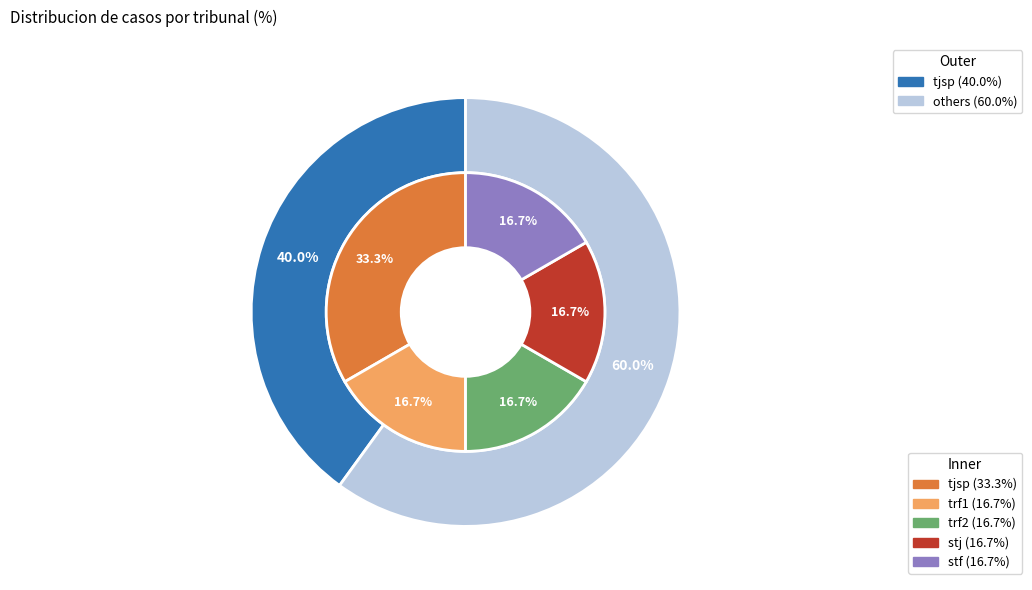

What is the ratio of the value at stj to the value at trf2?

1.0